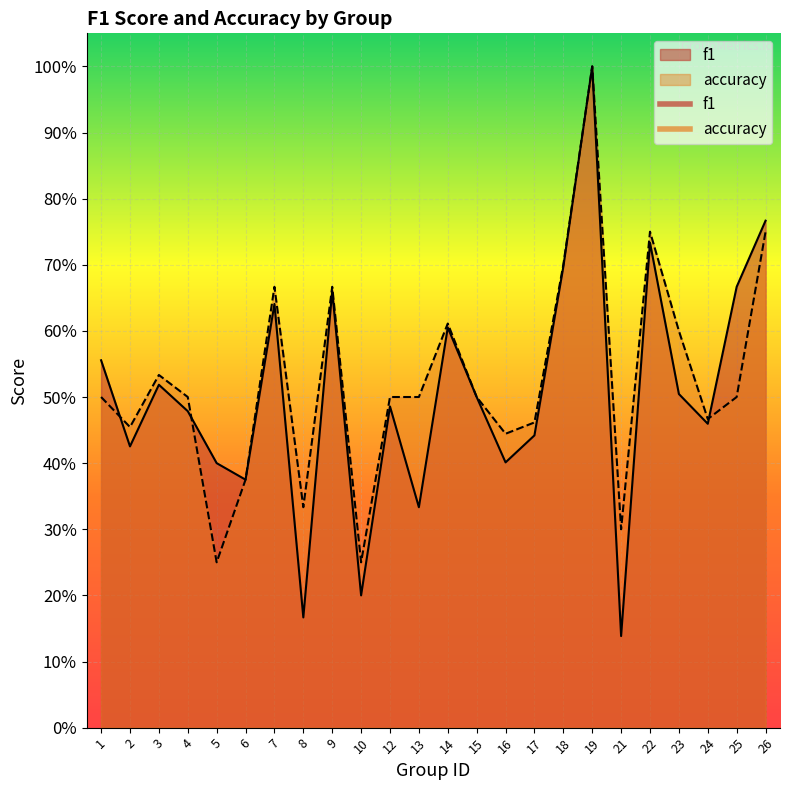

What is the sum of all accuracy values?

12.6